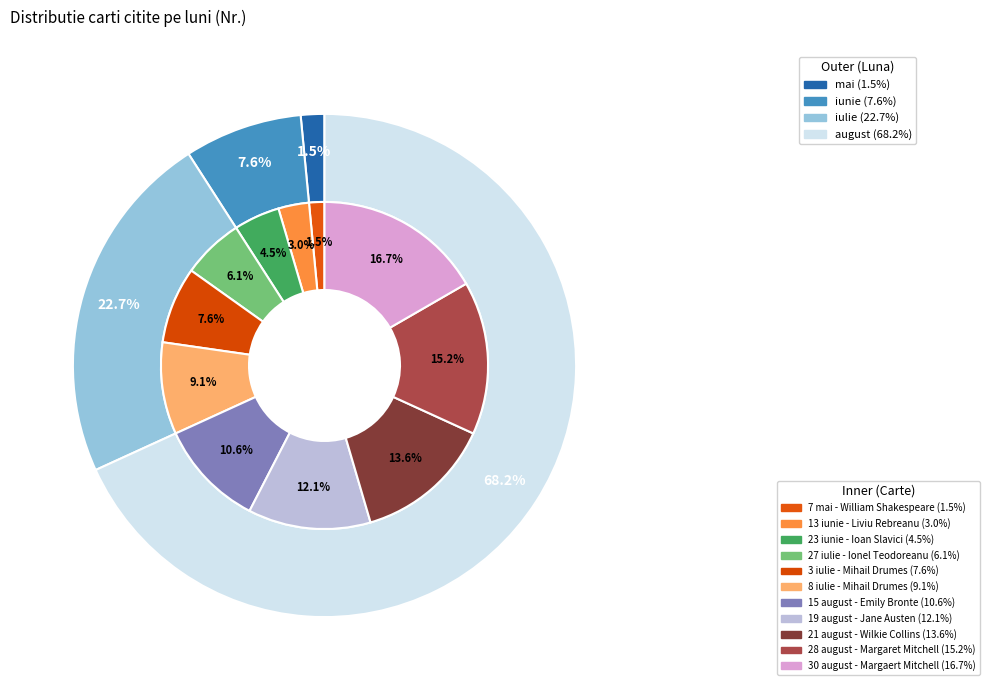

Does any single category account for the majority?

No